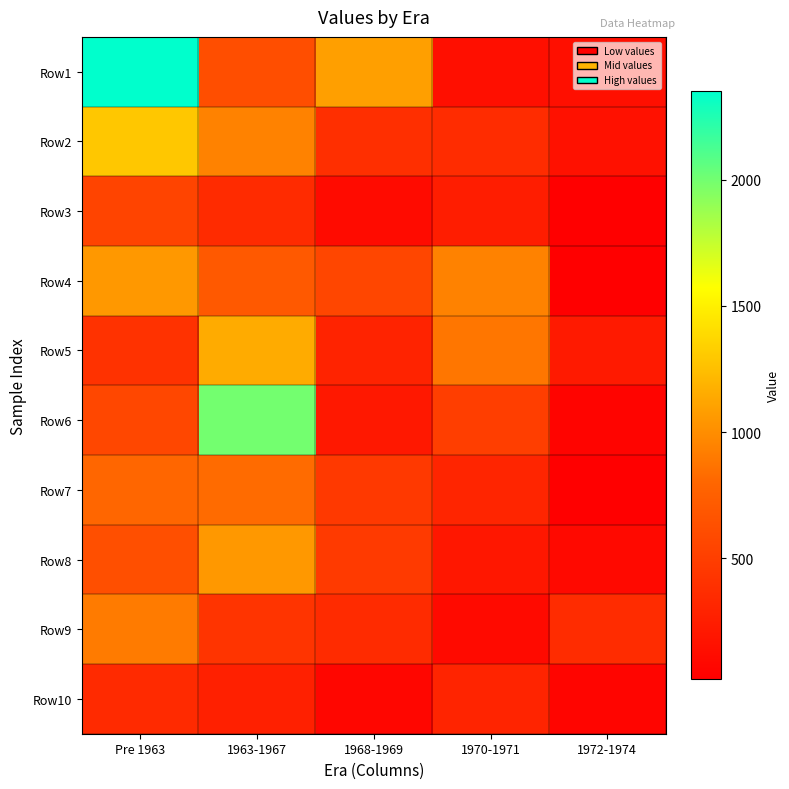

What is the minimum value shown in the chart?

20